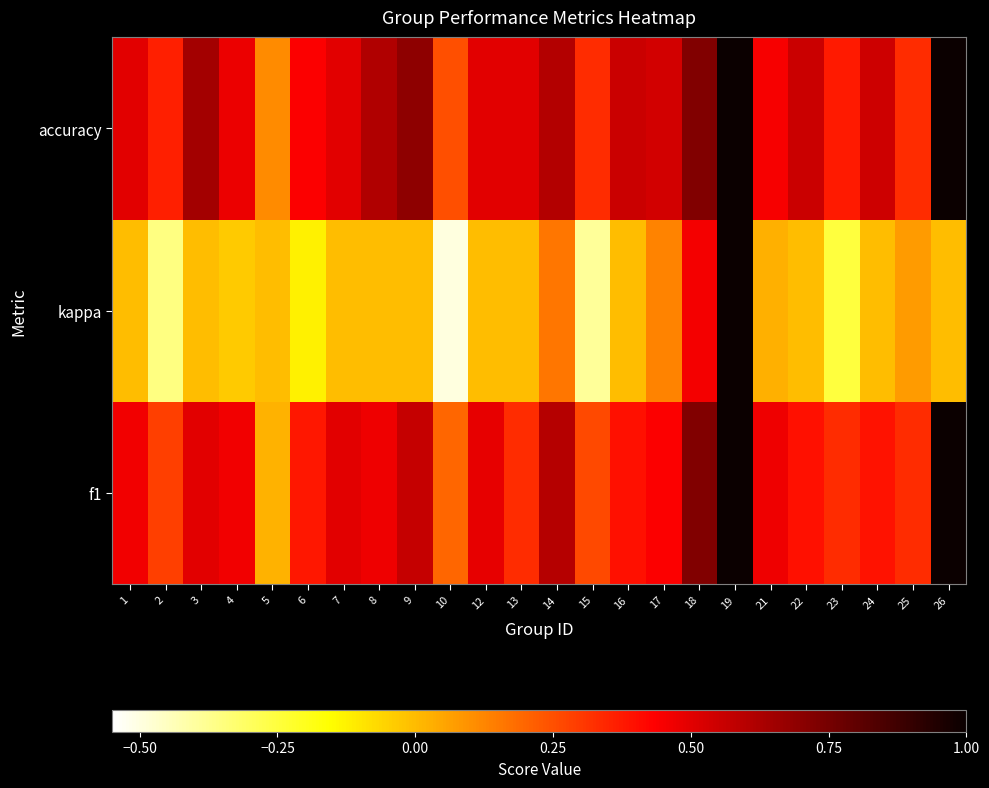

Which series has the widest spread of values?

kappa